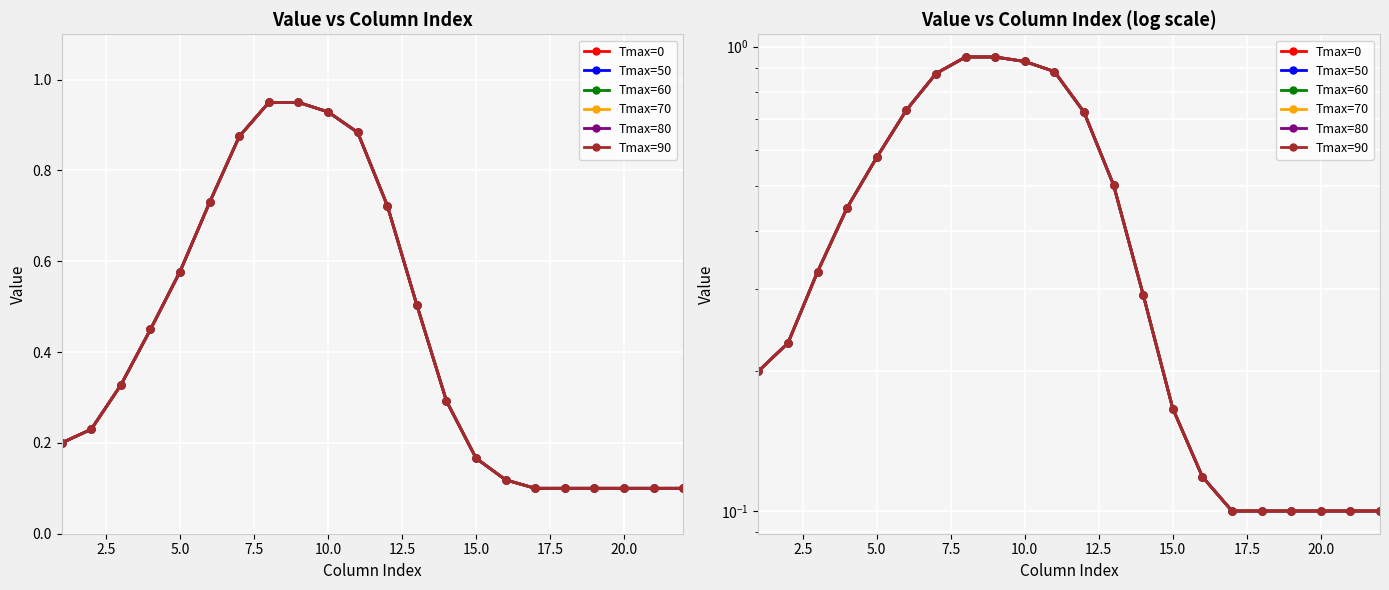

What are all the series names shown in the legend?

Tmax=0, Tmax=50, Tmax=60, Tmax=70, Tmax=80, Tmax=90